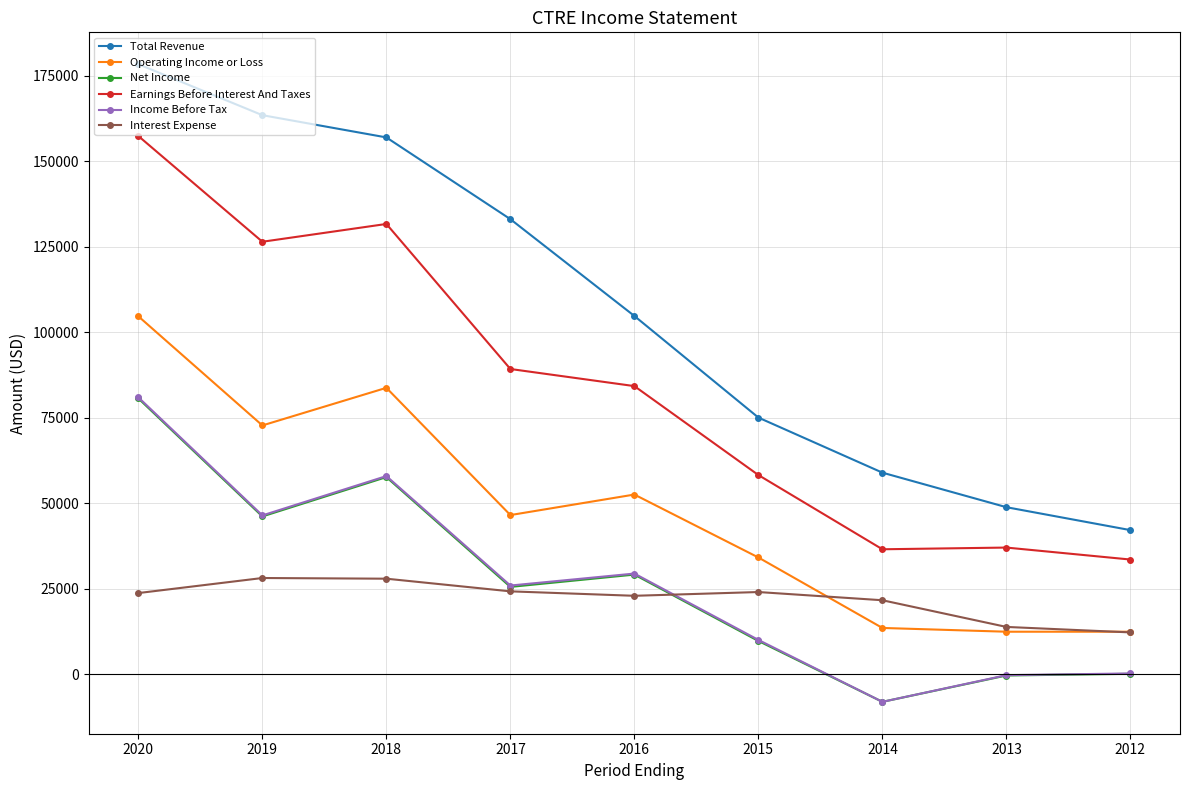

True or false: Operating Income or Loss and Earnings Before Interest And Taxes cross at least once.

False